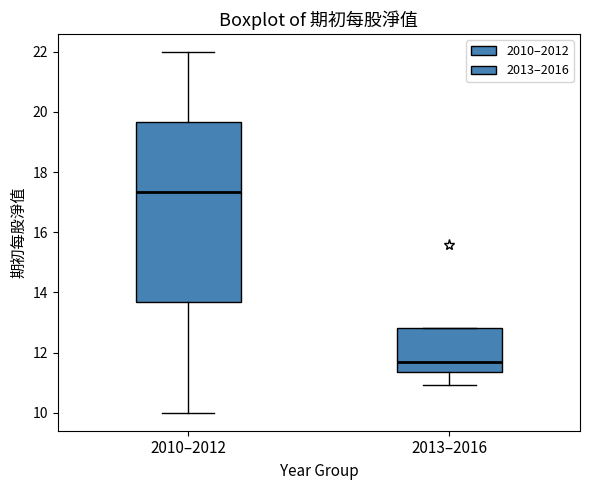

Where does the lower whisker of the box for 2010–2012 end on the y-axis? The values are not printed on the chart, so give them approximately, as read against the axis.

10.0